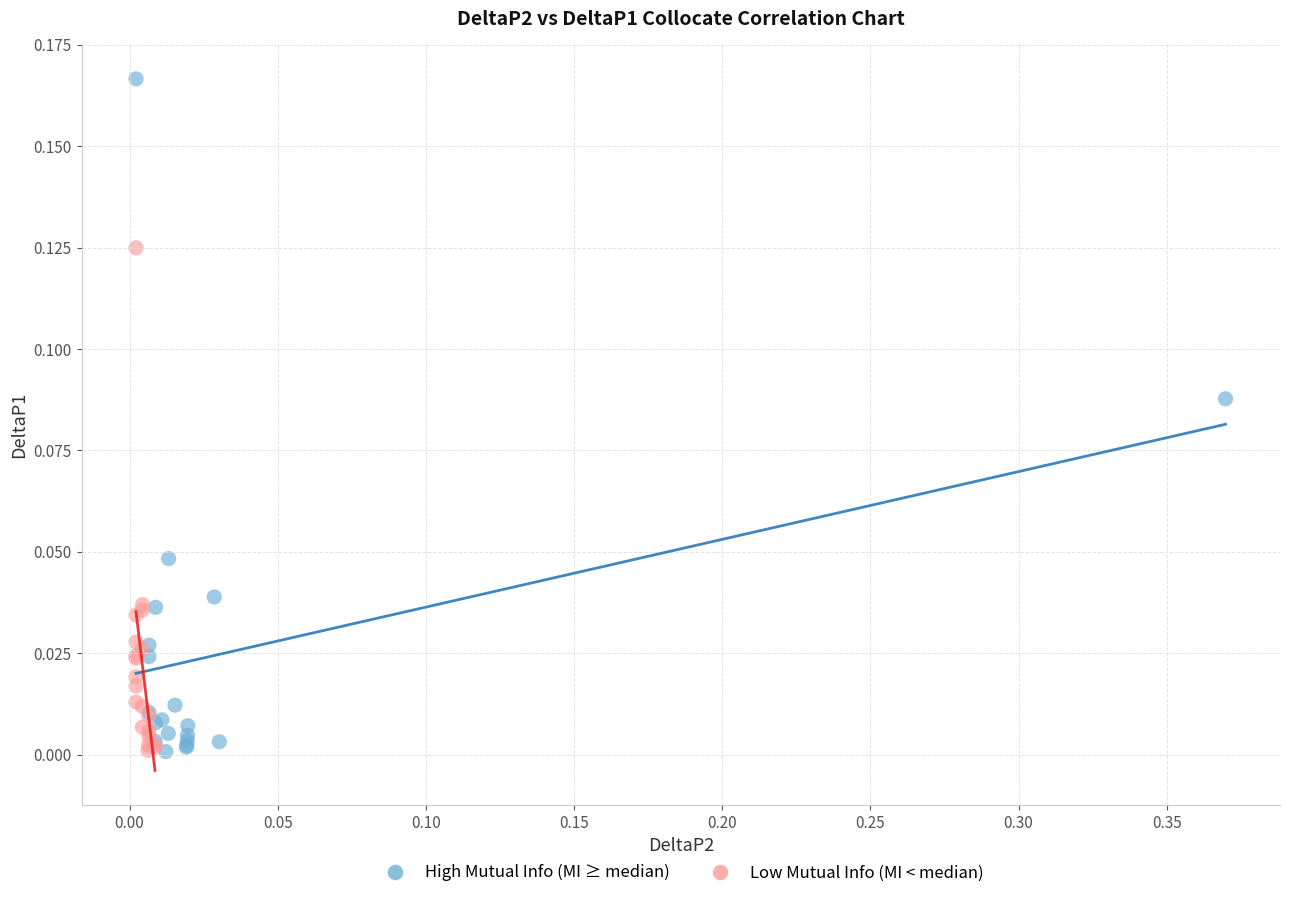

Which series has the widest spread of Y values?

High Mutual Info (MI ≥ median)